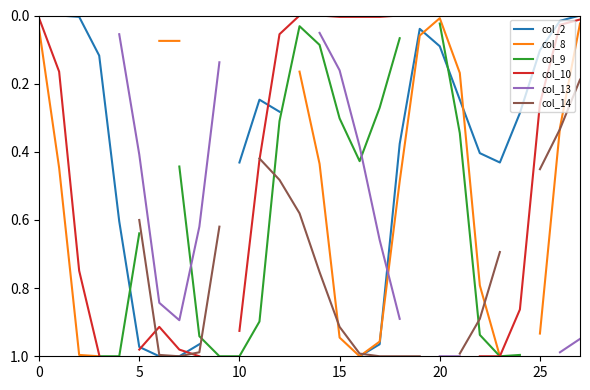

What is the approximate value of col_14 at 19?

1.0